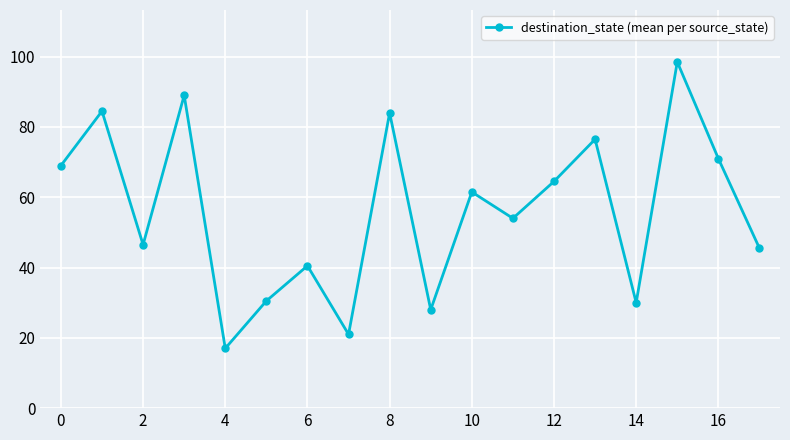

What is the minimum value shown in the chart?

17.0